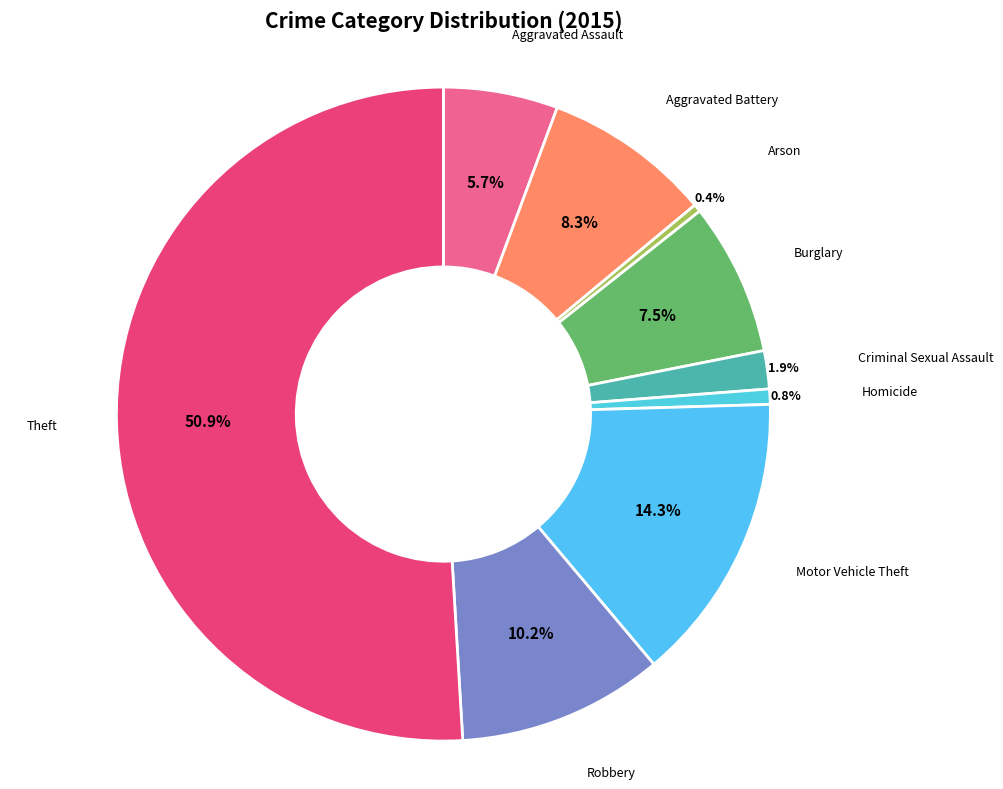

Which slice represents more than half of the pie?

Theft